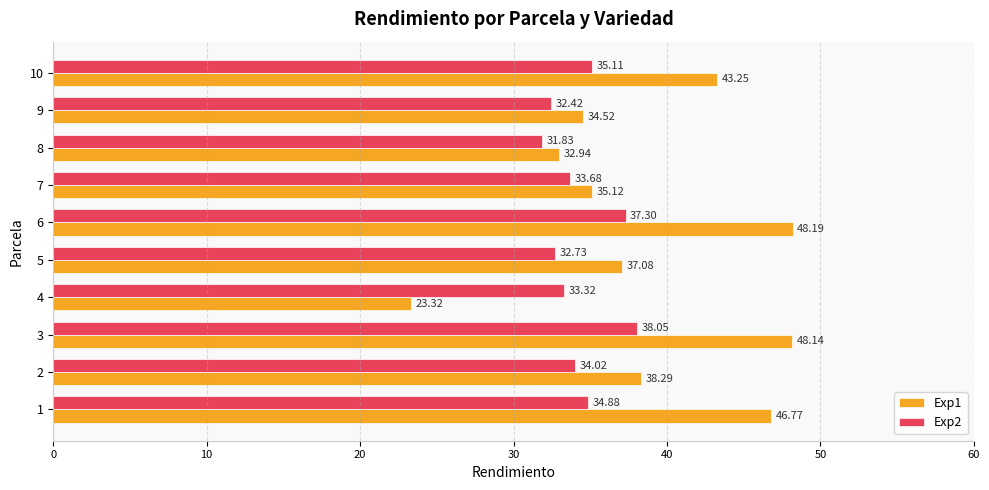

Which series has the largest range (max minus min)?

Exp1